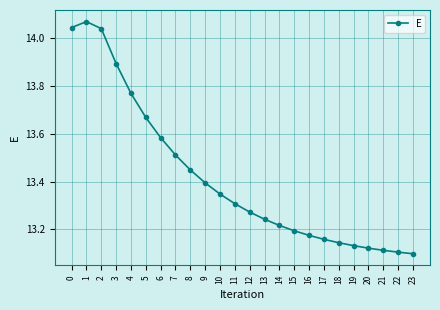

What is the sum of the values at 16 and 19?

26.3